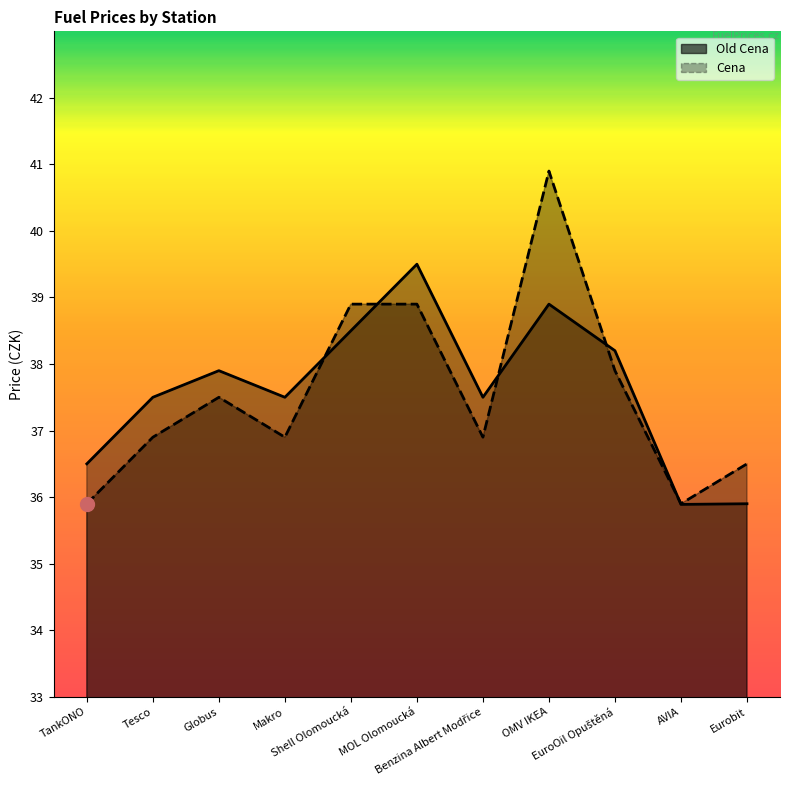

How many interior local valleys does the Cena series have?

3